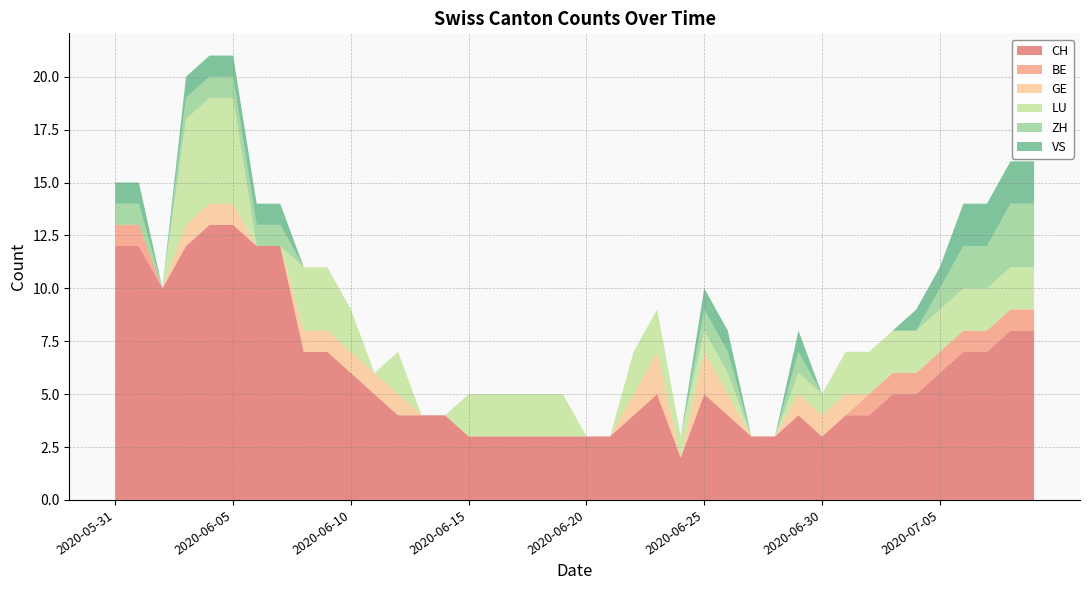

Which has a higher value, 2020-06-03 or 2020-07-05?

2020-06-03